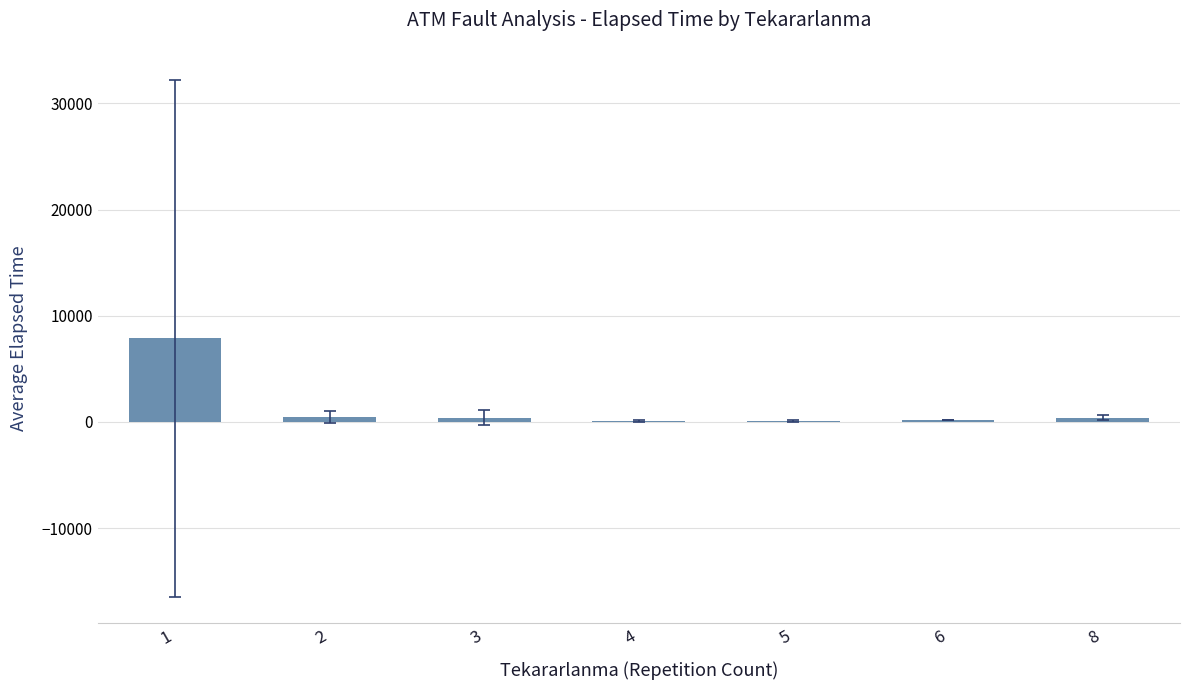

How many distinct data groups are displayed?

1